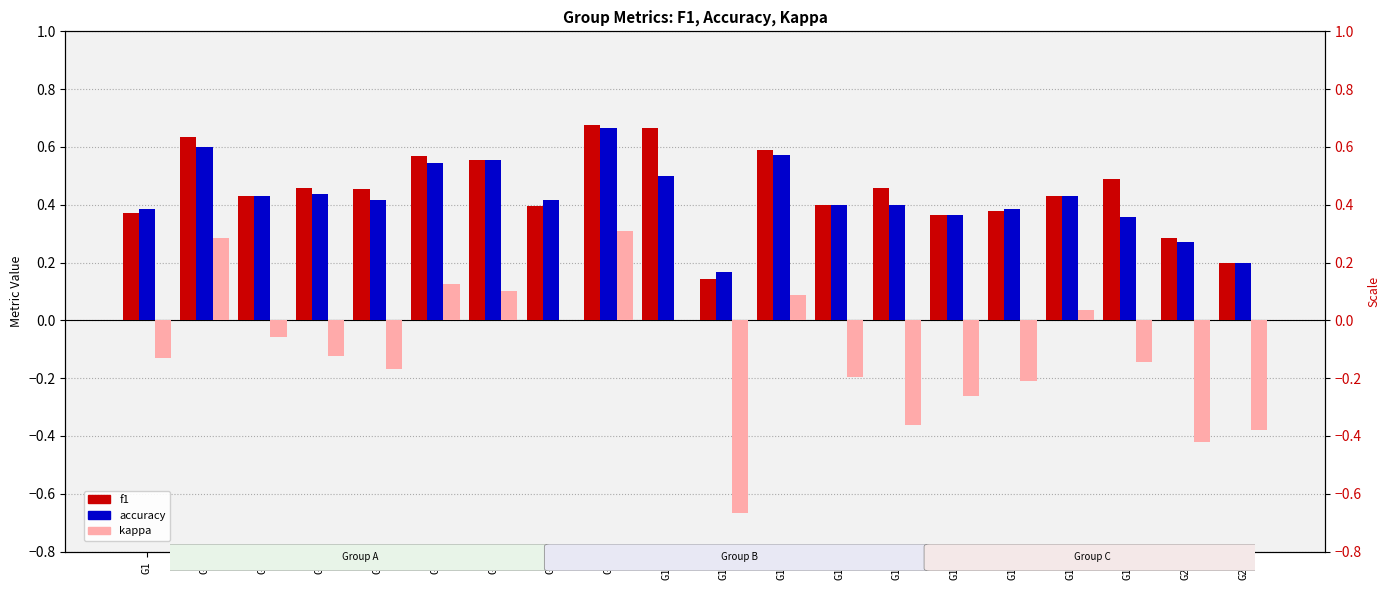

What is the highest value of the f1 series?

0.7